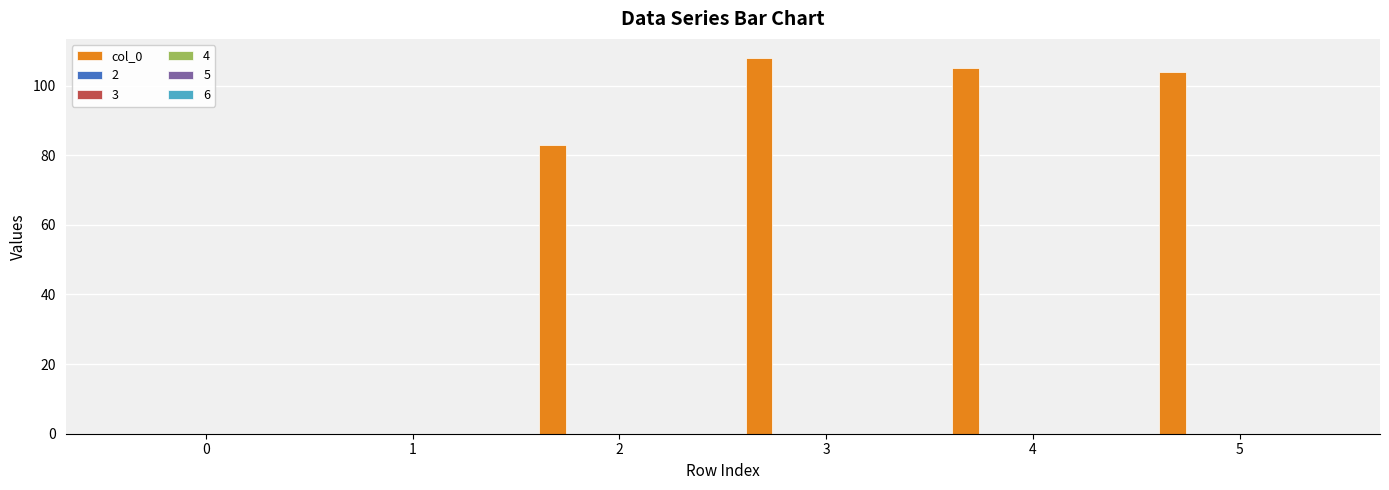

What is the maximum value shown in the chart?

108